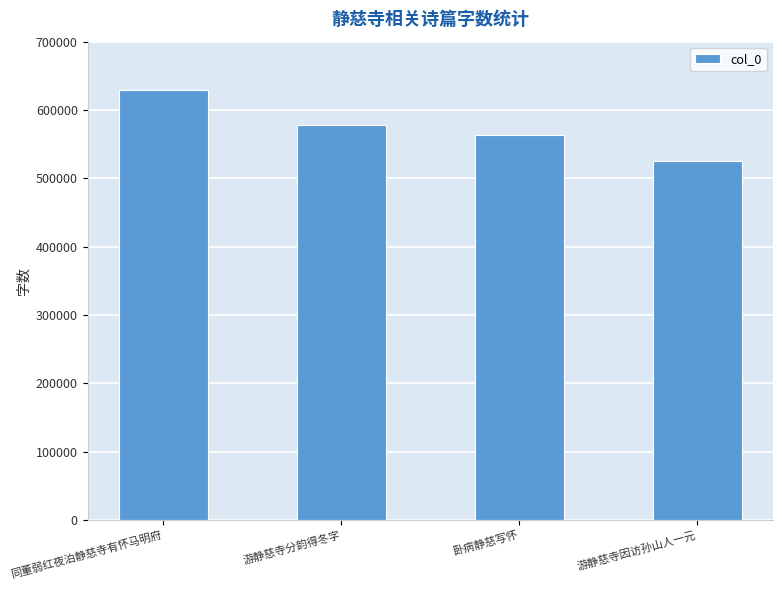

What position from the right is 游静慈寺分韵得冬字?

3